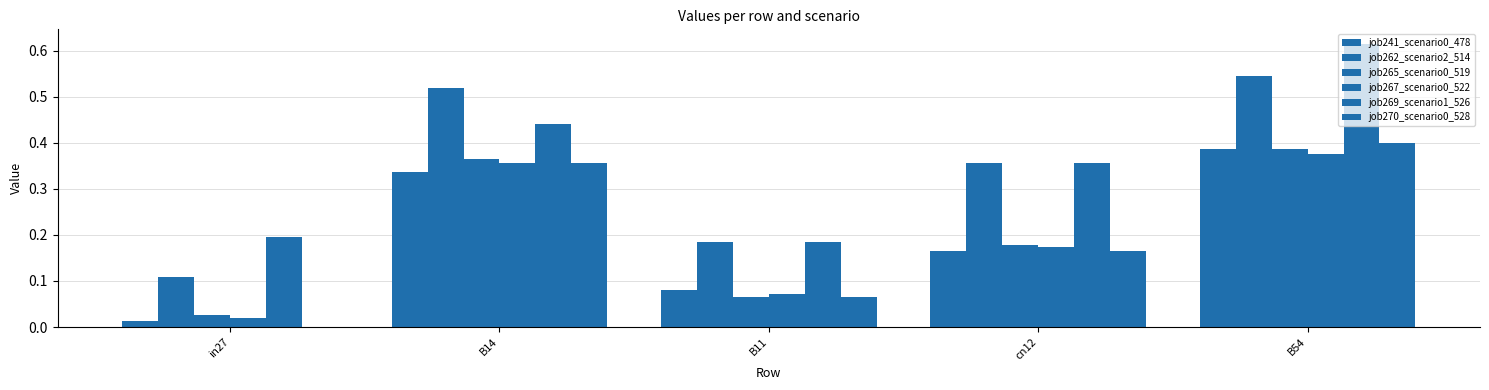

Which label corresponds to the largest value in the chart?

B54